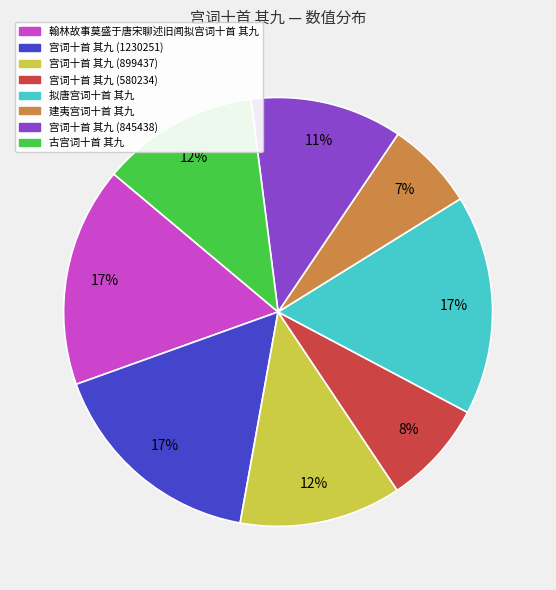

To the nearest percent, what is the difference between the largest and smallest slice percentages?

10%